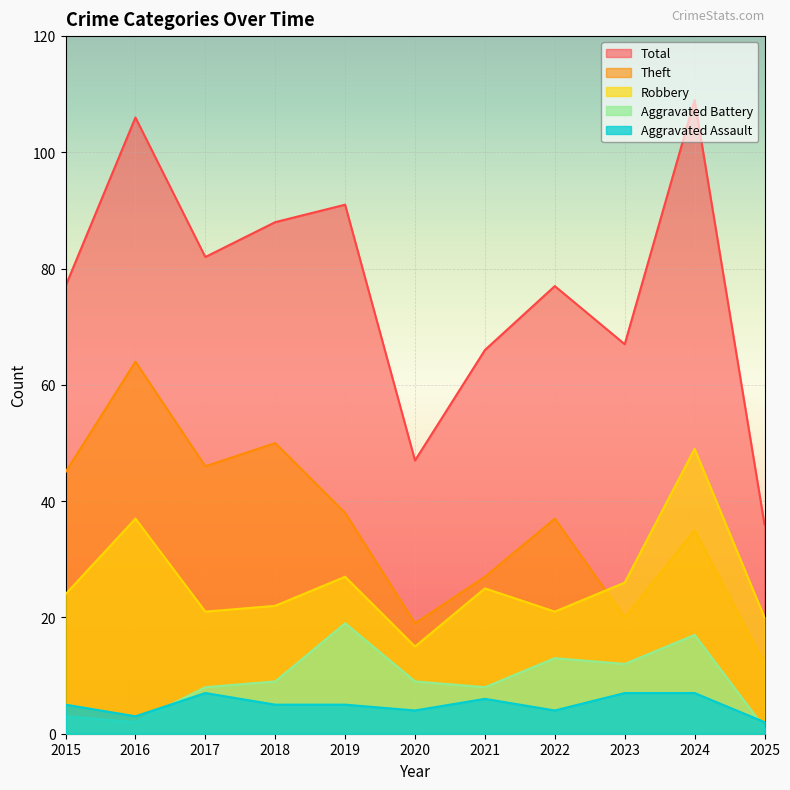

List the labels in order of Robbery value, smallest first.

2020, 2025, 2017, 2022, 2018, 2015, 2021, 2023, 2019, 2016, 2024